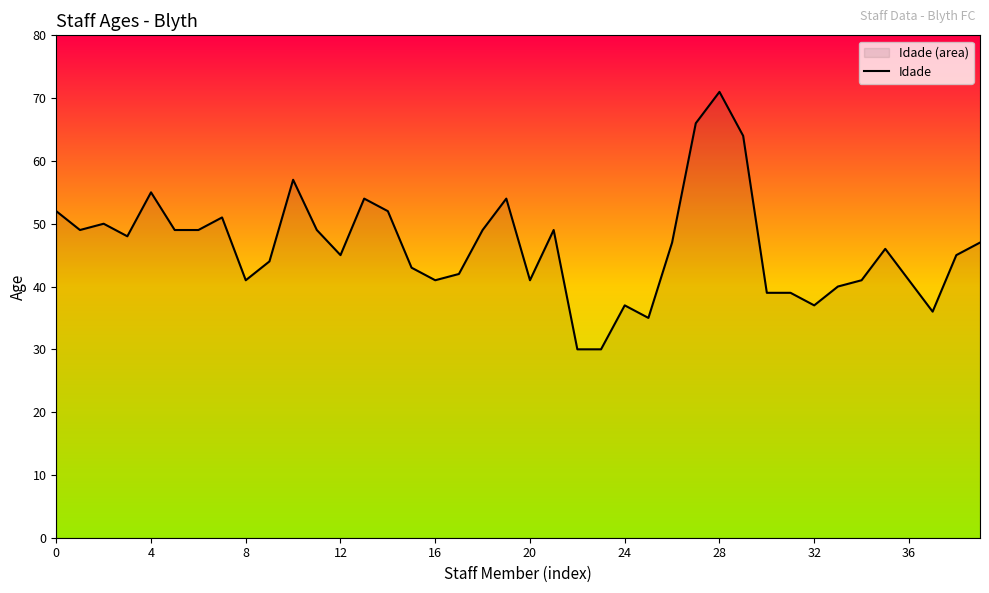

What is the maximum value shown in the chart?

71